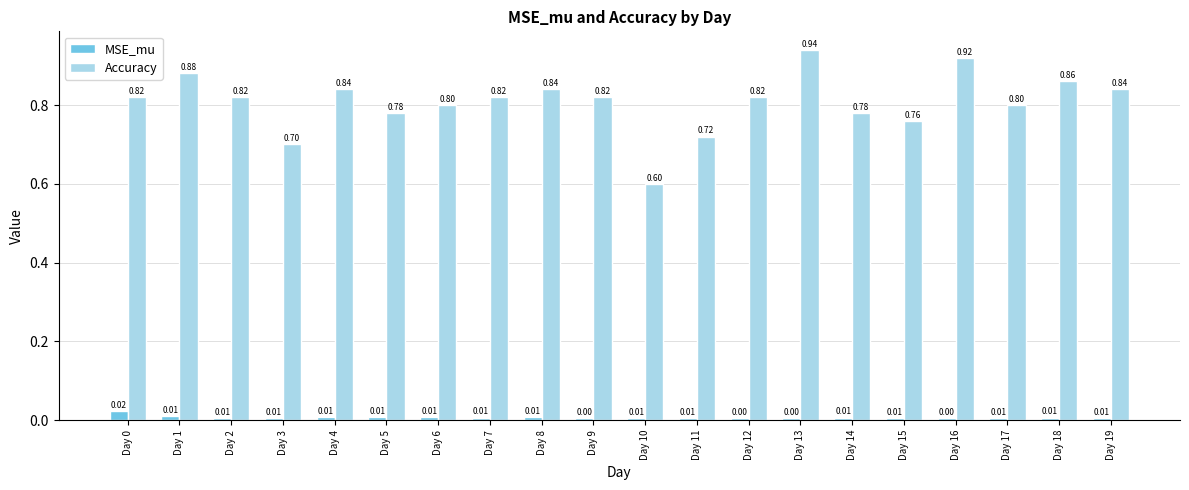

Which series changed the most between Day 13 and Day 18?

Accuracy